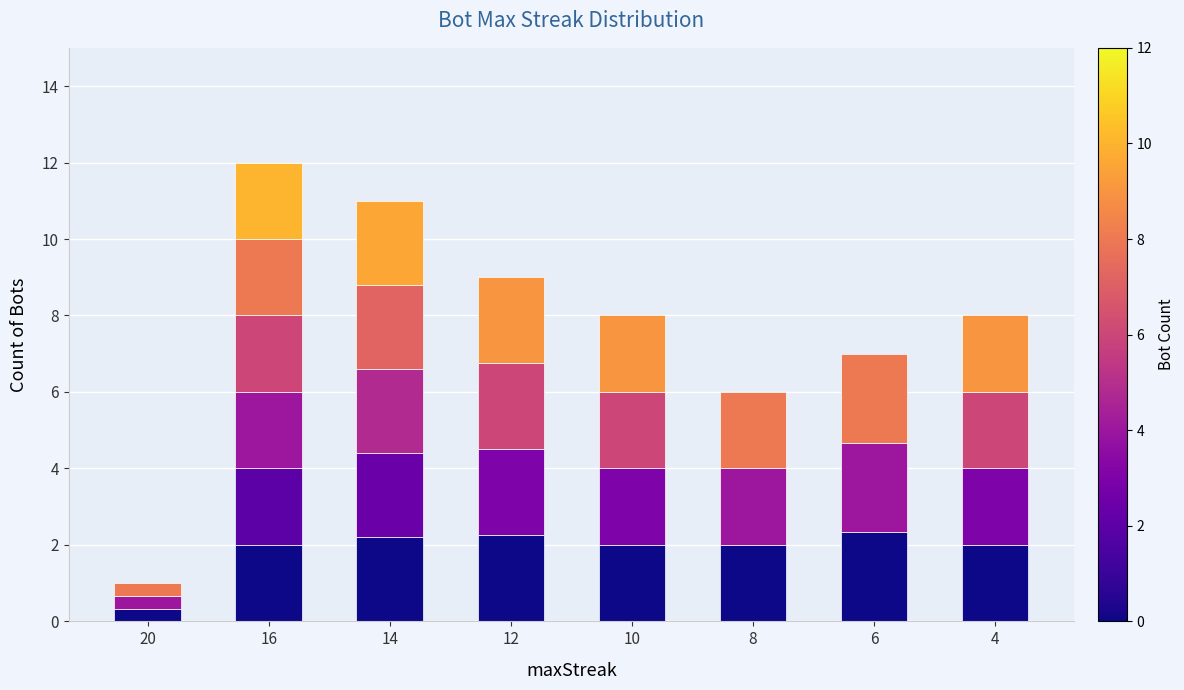

Approximately how many times larger is the value at 8 compared to 6?

0.9